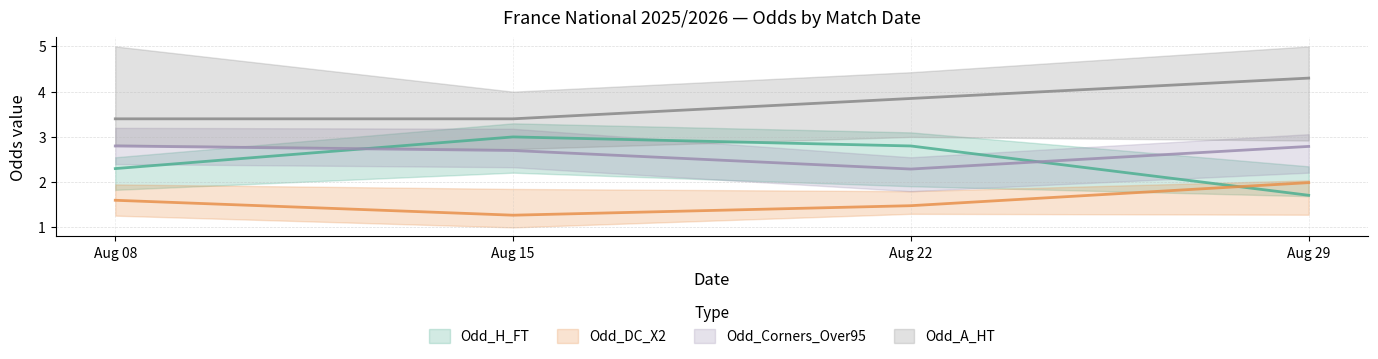

List the labels in order of Odd_DC_X2 value, smallest first.

Aug 15, Aug 22, Aug 08, Aug 29